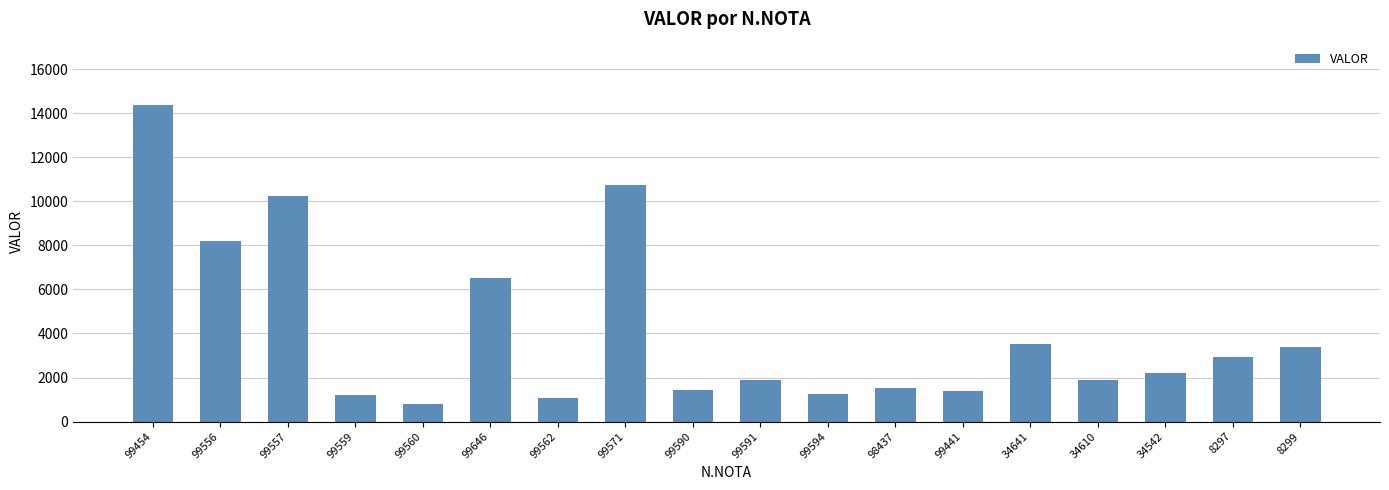

Does the chart contain stacked bars?

No